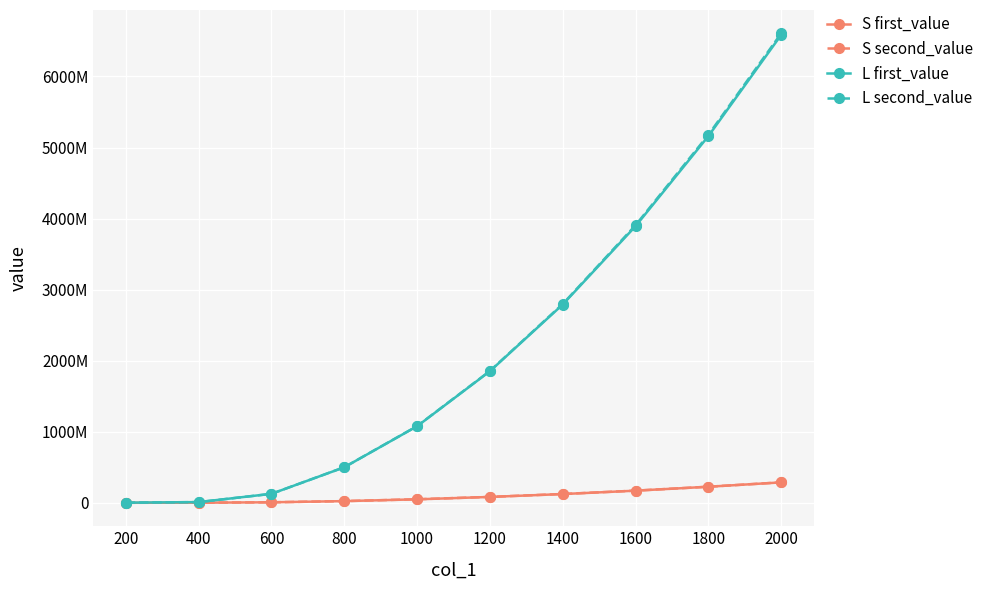

Which series has the largest range (max minus min)?

L second_value